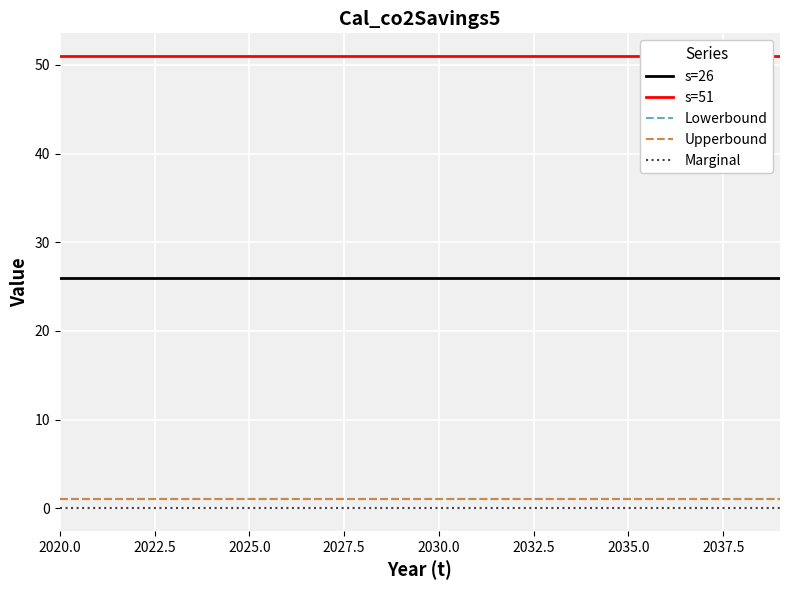

How many series are shown in this chart?

5